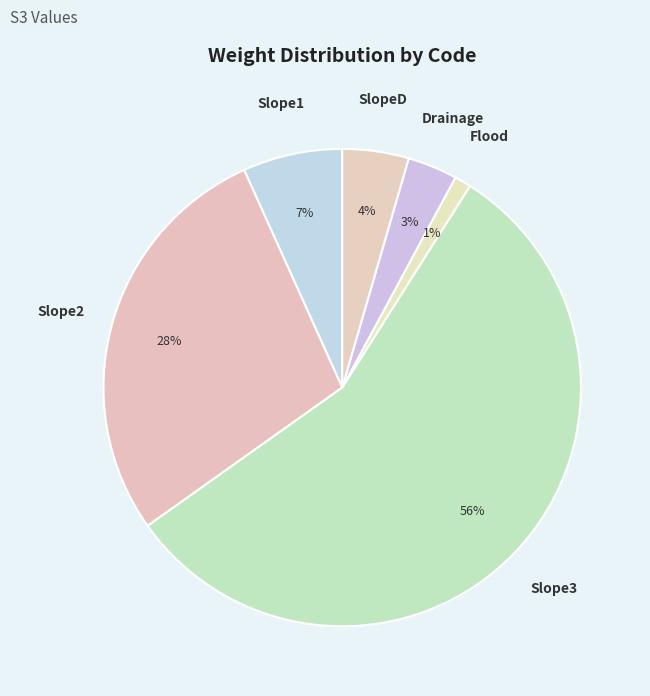

How many segments does this pie chart have?

6